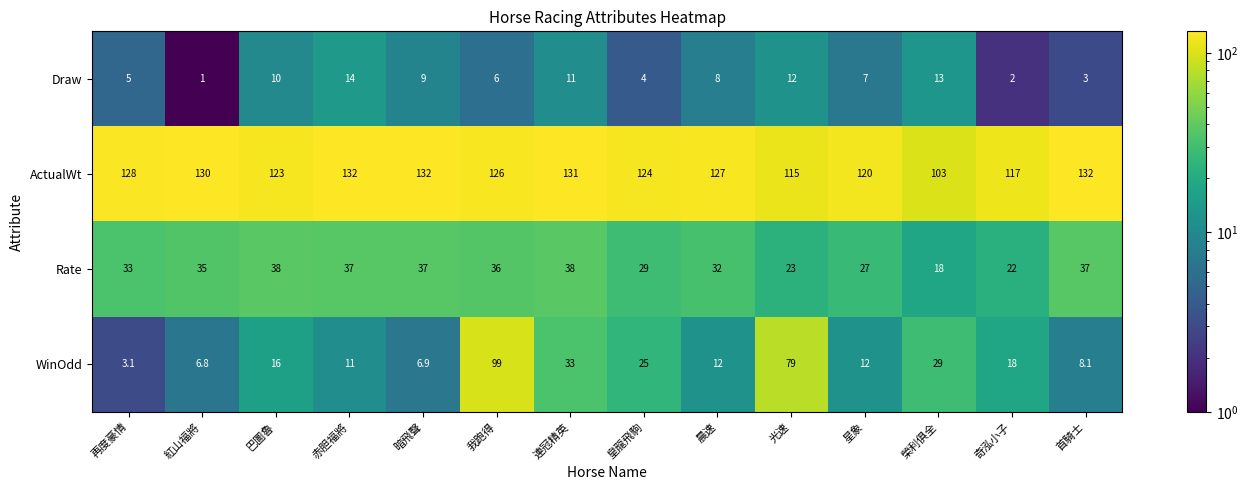

Which series changed the most between 暗飛聲 and 晨速?

WinOdd